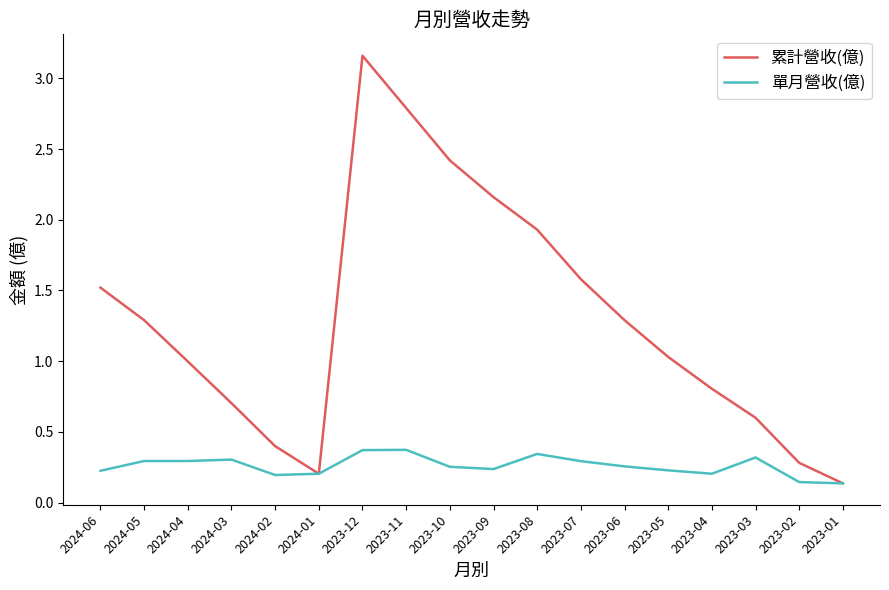

True or false: 單月營收(億) has a value of 0.1 at 2023-05.

False